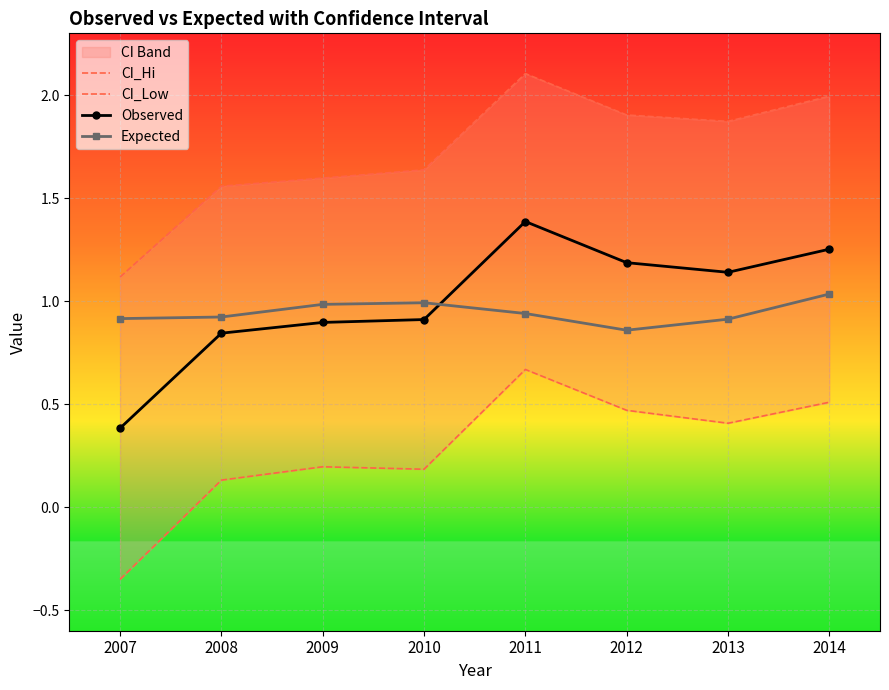

What is the difference between the maximum and minimum values in the Expected series?

0.2